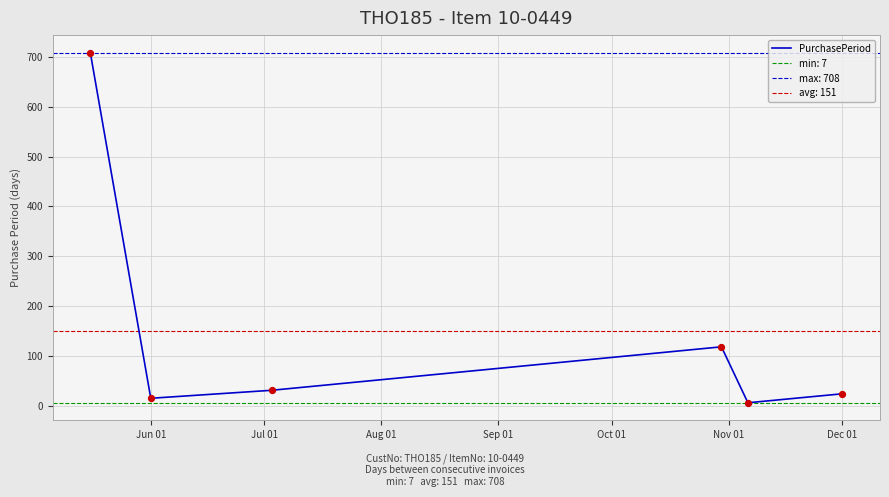

Between Nov 01 and Aug 01, which is larger?

Aug 01